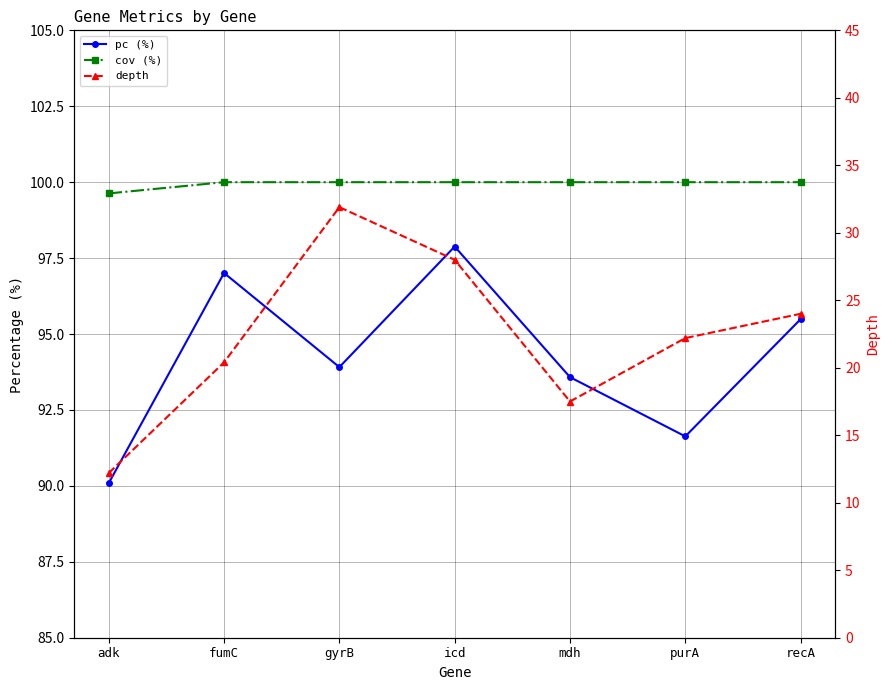

Reading left to right, transcribe all the data shown in this chart.

pc (%): adk=90.1	fumC=97.0	gyrB=93.9	icd=97.9	mdh=93.6	purA=91.6	recA=95.5
cov (%): adk=99.6	fumC=100.0	gyrB=100.0	icd=100.0	mdh=100.0	purA=100.0	recA=100.0
depth: adk=12.2	fumC=20.4	gyrB=31.9	icd=28.0	mdh=17.5	purA=22.2	recA=24.0